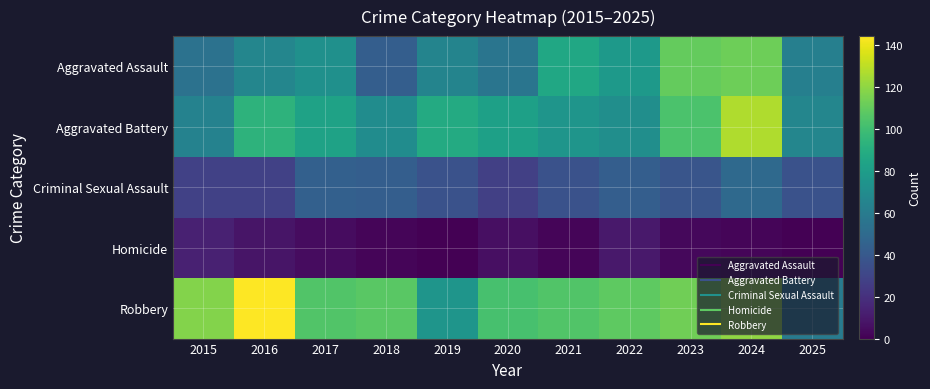

Reading left to right, extract all data points from this chart.

Aggravated Assault: 2015=54	2016=66	2017=72	2018=43	2019=65	2020=56	2021=86	2022=78	2023=110	2024=112	2025=62
Aggravated Battery: 2015=64	2016=93	2017=83	2018=70	2019=88	2020=82	2021=75	2022=71	2023=103	2024=127	2025=66
Criminal Sexual Assault: 2015=28	2016=28	2017=44	2018=43	2019=36	2020=27	2021=36	2022=43	2023=38	2024=49	2025=36
Homicide: 2015=13	2016=8	2017=5	2018=2	2019=0	2020=6	2021=2	2022=10	2023=3	2024=2	2025=0
Robbery: 2015=117	2016=144	2017=105	2018=107	2019=75	2020=102	2021=105	2022=108	2023=113	2024=120	2025=60